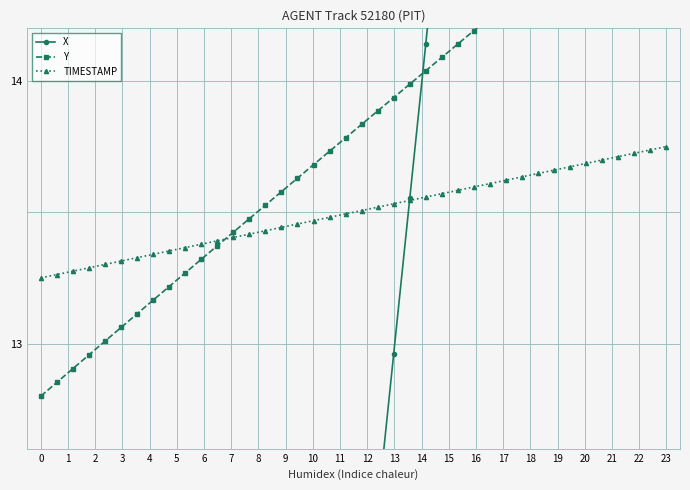

What is the difference between the maximum and second lowest values in the Y series?

1.9